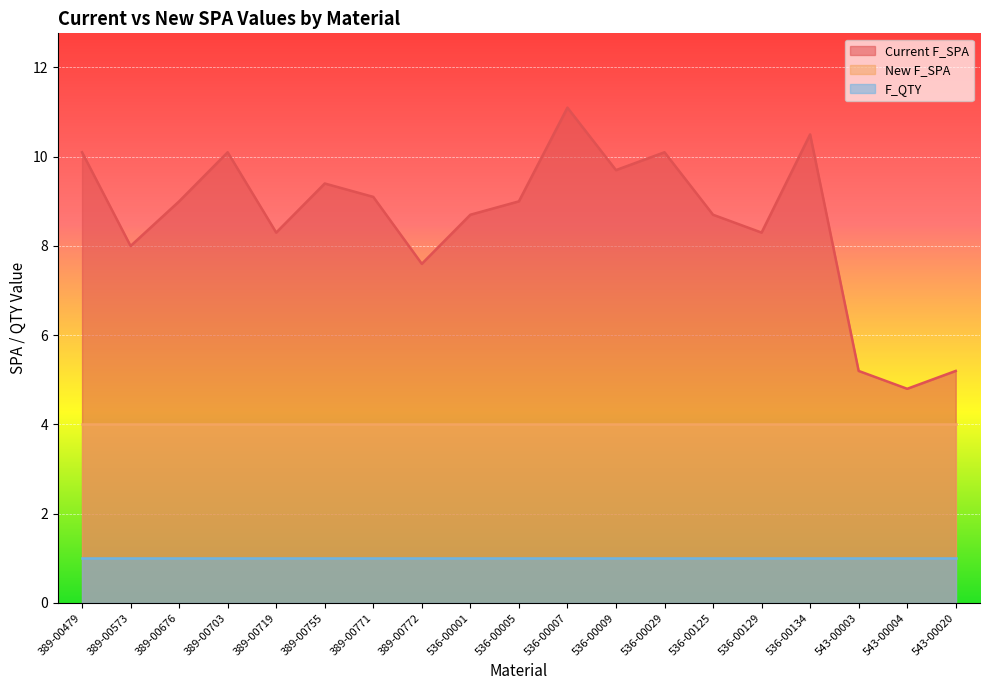

At how many categories does at least one series exceed 2?

19